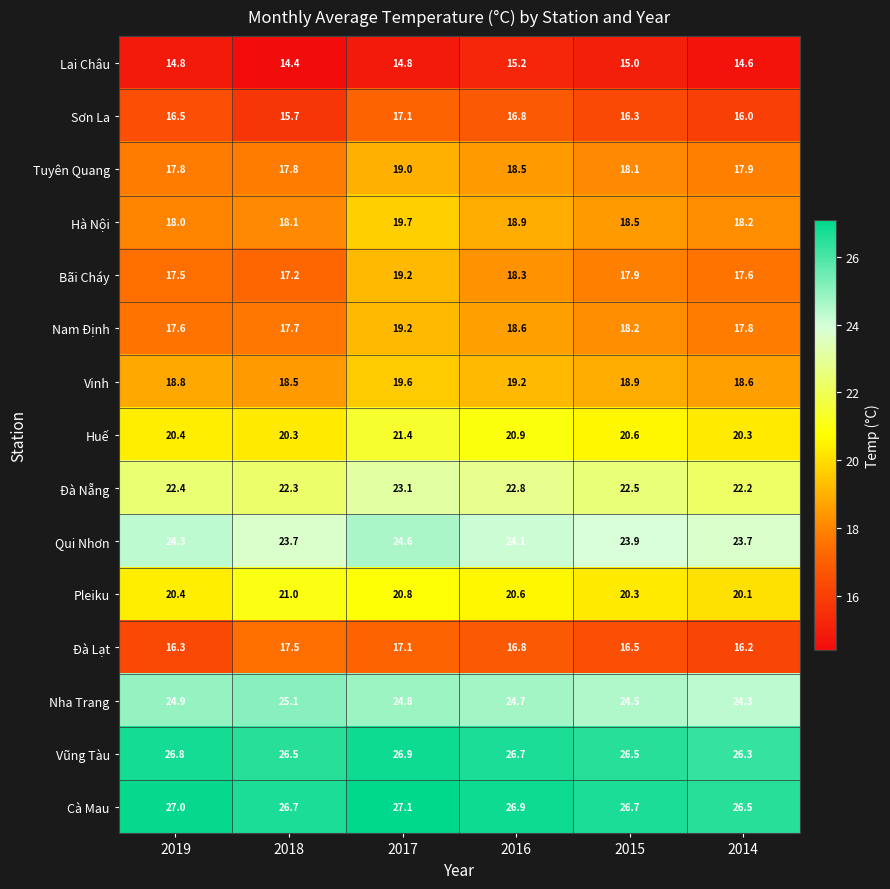

At which label is Vũng Tàu closest to 26?

2014